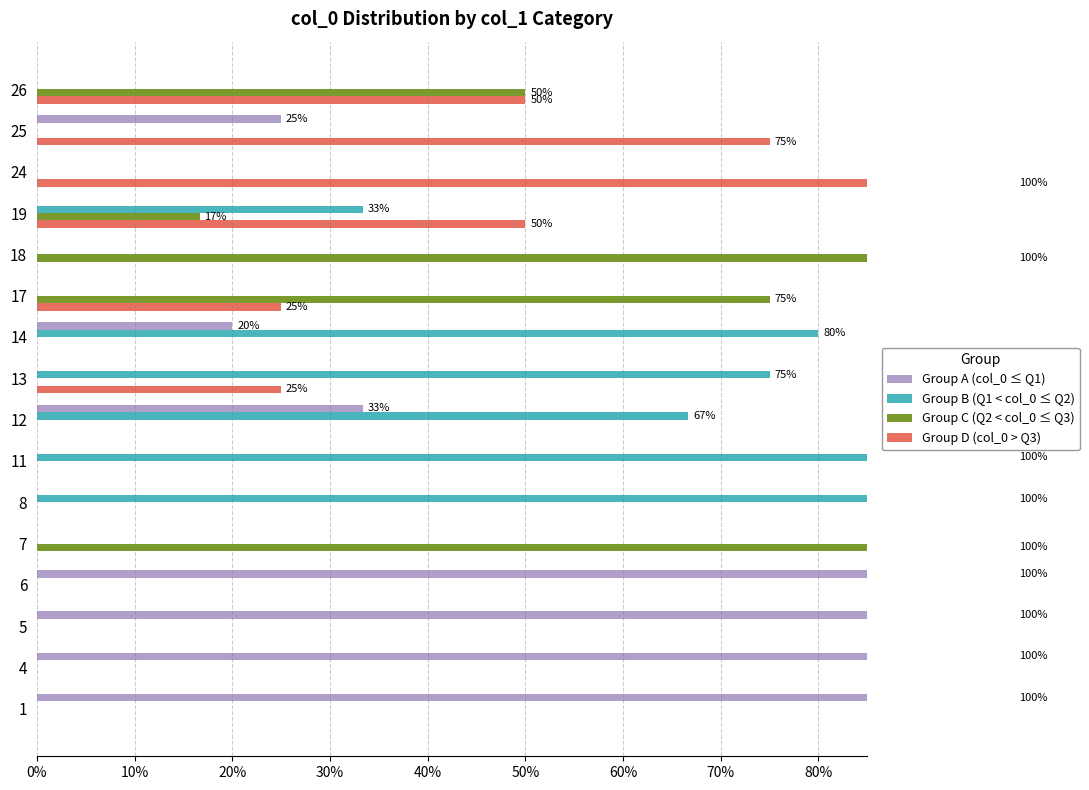

What position from the left is 30%?

4